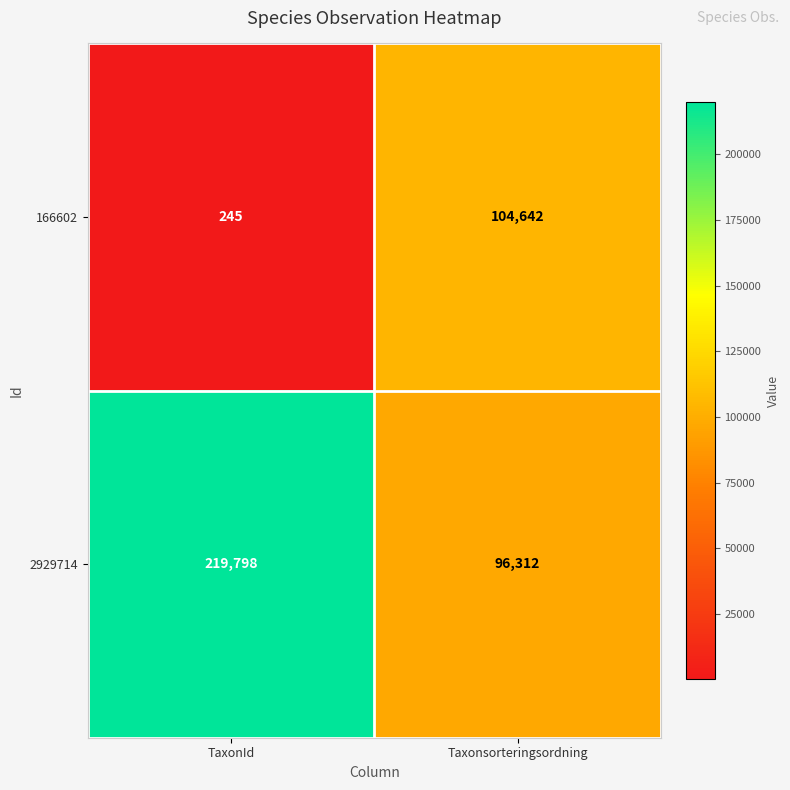

What is the total value across all series at TaxonId?

220043